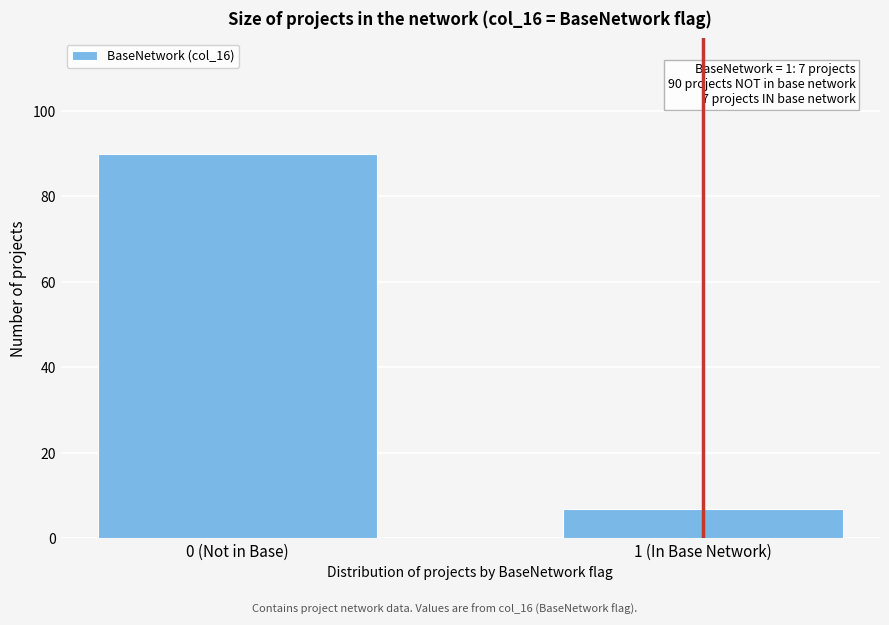

Reading right to left, extract all data points from this chart.

7	90